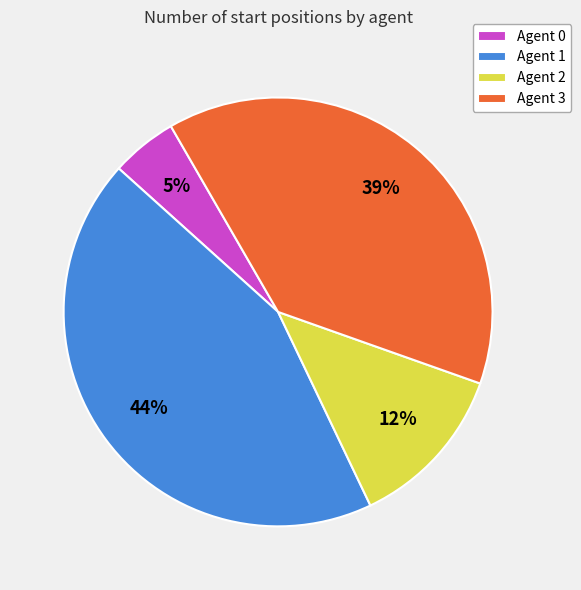

To the nearest percent, what is the difference between the largest and smallest slice percentages?

39%